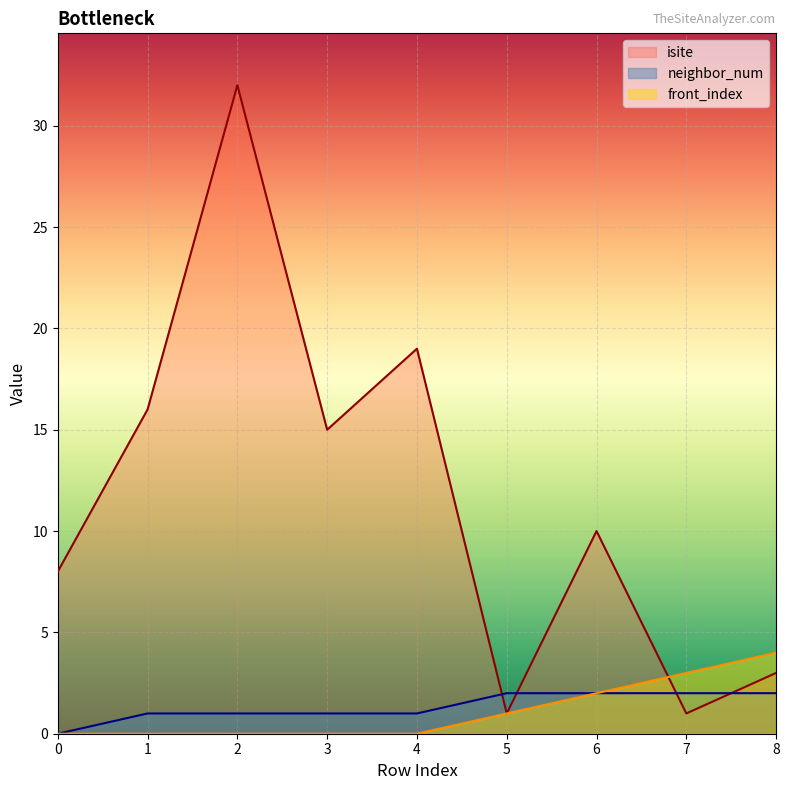

True or false: front_index has more than 0 points higher than both neighbors.

False